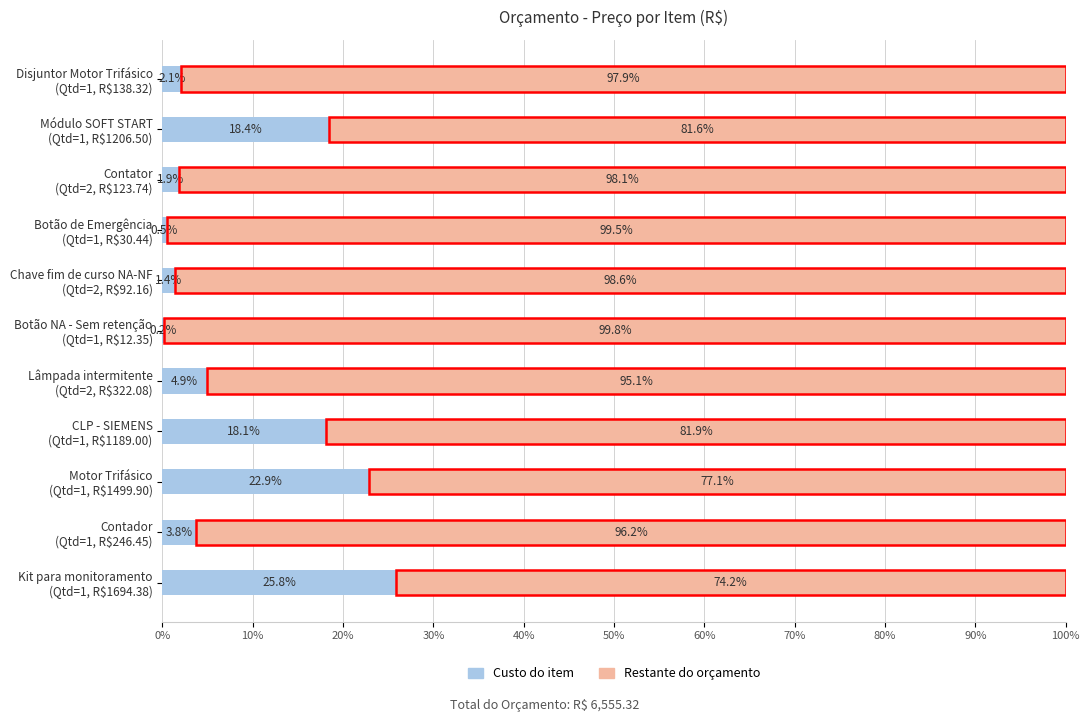

What is the sum of all Custo do item values?

100.0